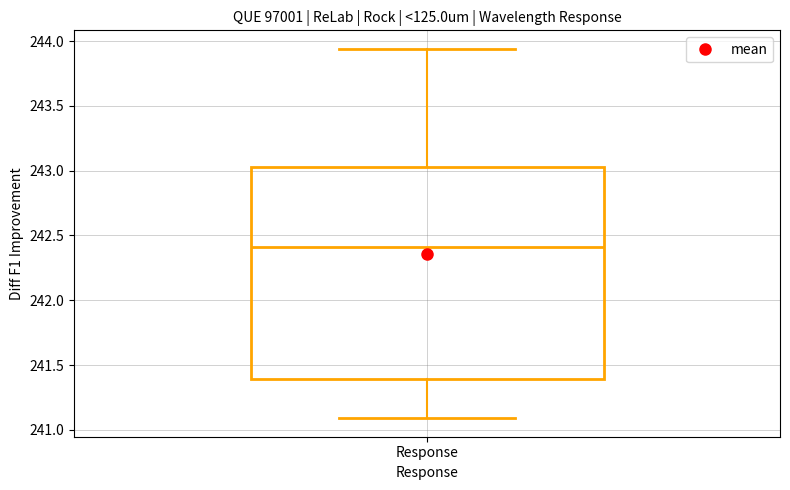

Transcribe this box plot: give where the median line is, the range the box spans, and where the two whiskers end, as read against the y-axis. The values are not printed on the chart, so give them approximately, as read against the axis.

median 242.40, box 241.40 to 243.05, whiskers 241.10 to 243.95